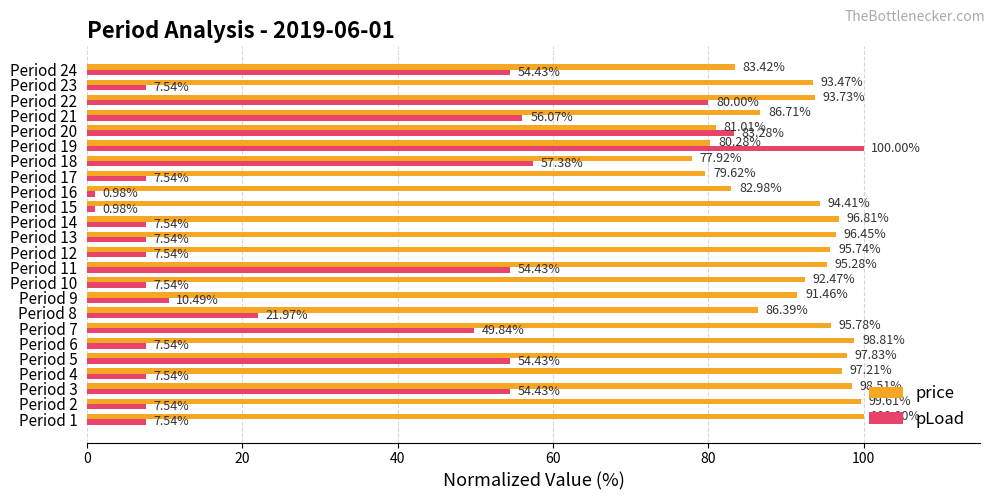

What are all the series names shown in the legend?

price, pLoad